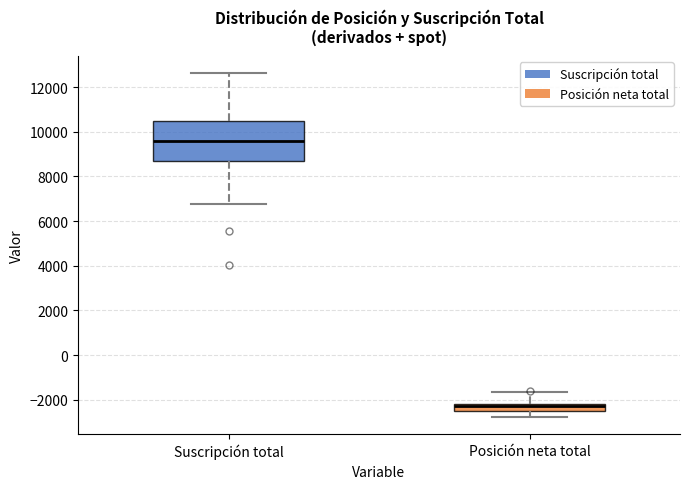

Which box has the lowest median line?

Posición neta total